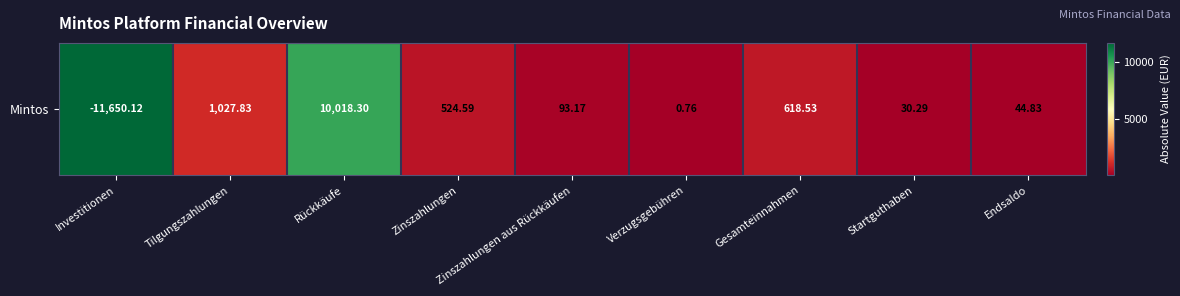

How many distinct data groups are displayed?

1